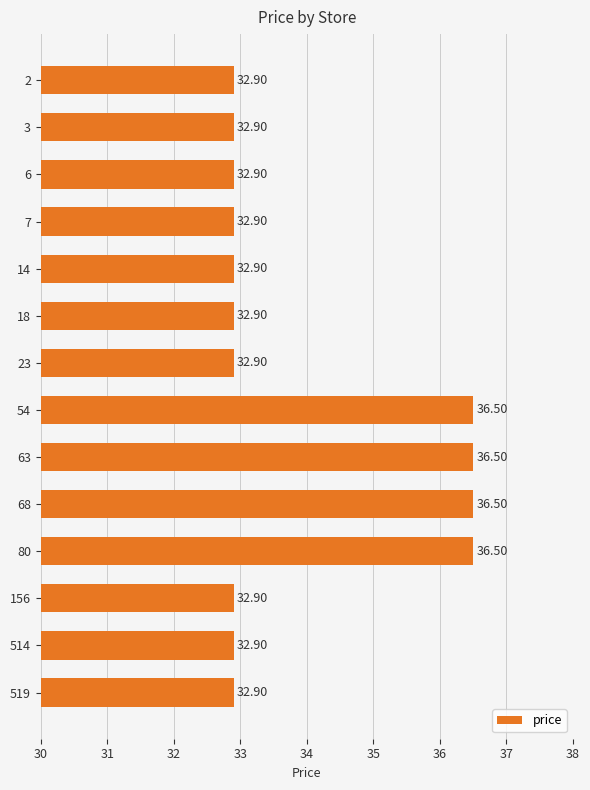

Are the bars grouped side by side (vs. stacked)?

No